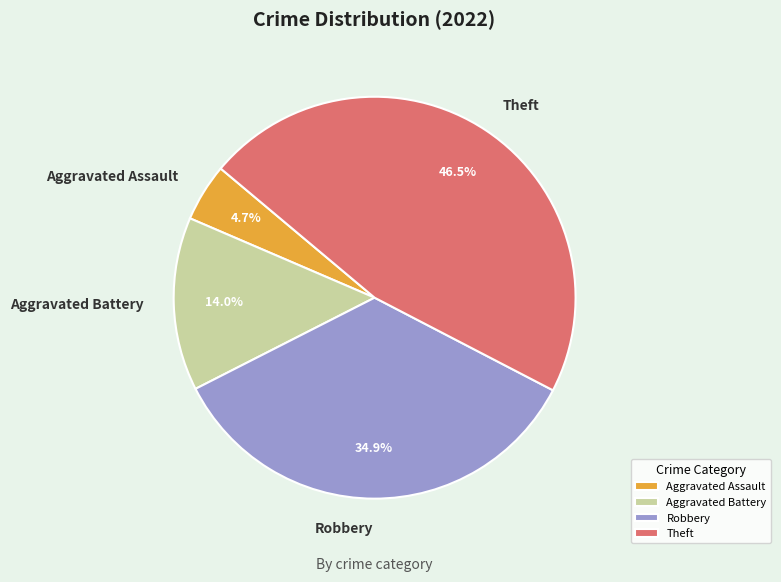

Is Aggravated Battery the majority of the pie?

No